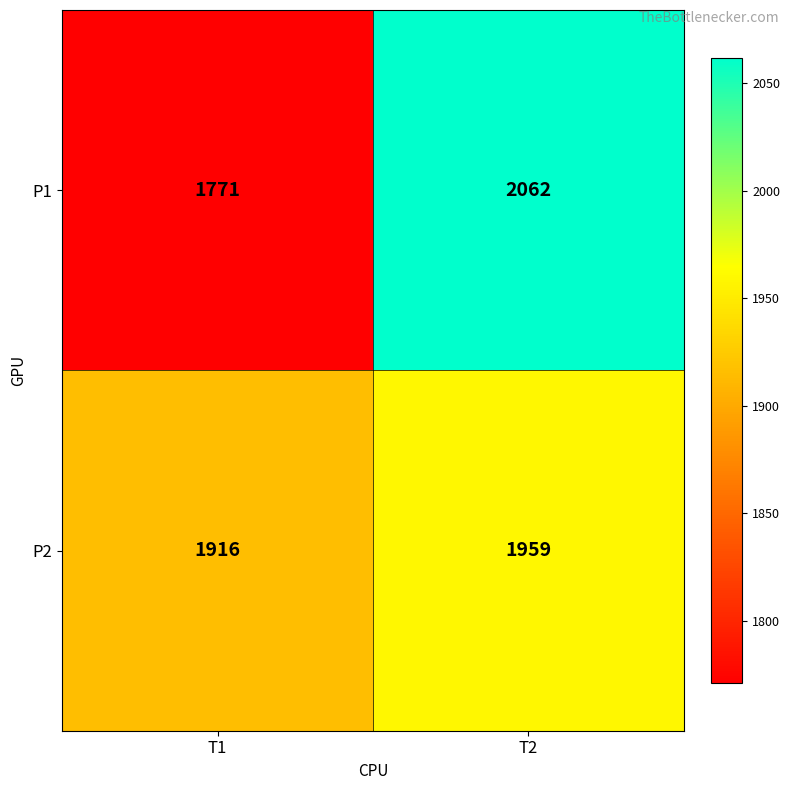

What value does the P1 series have at T1?

1771